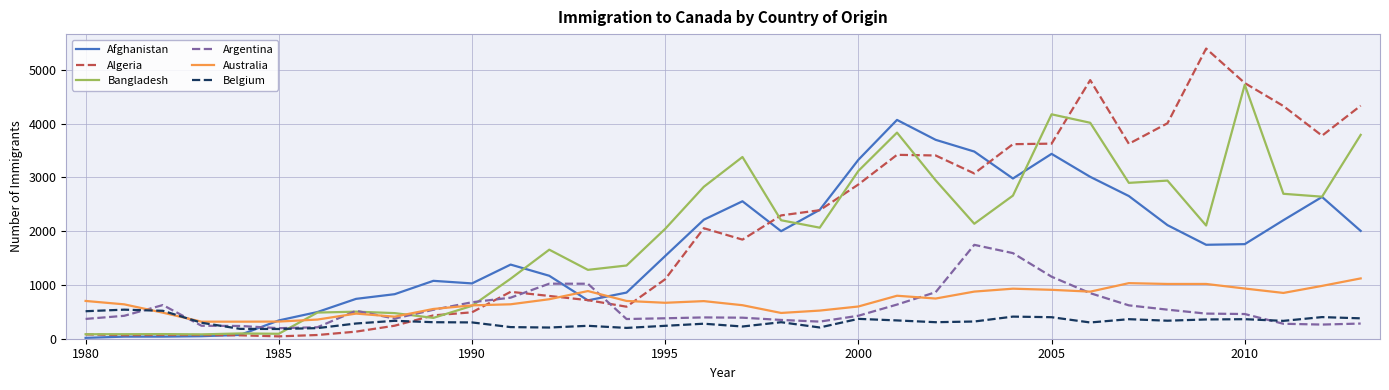

Which series has the largest range (max minus min)?

Algeria